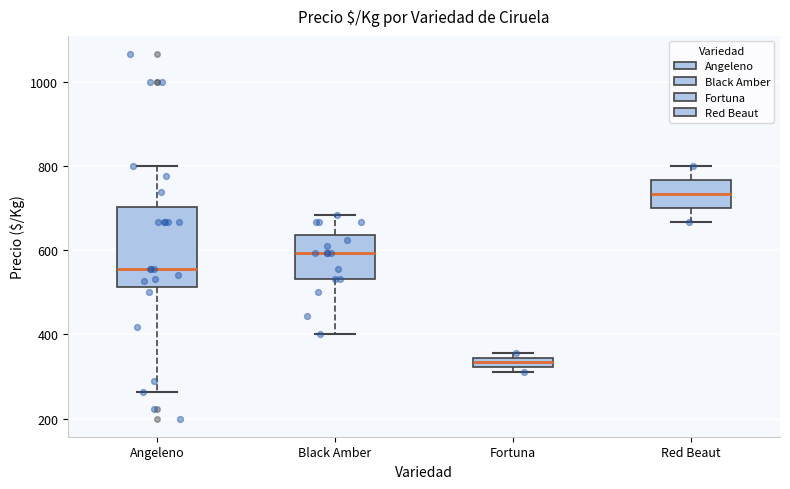

Where does the lower whisker of the box for Red Beaut end on the y-axis? The values are not printed on the chart, so give them approximately, as read against the axis.

660